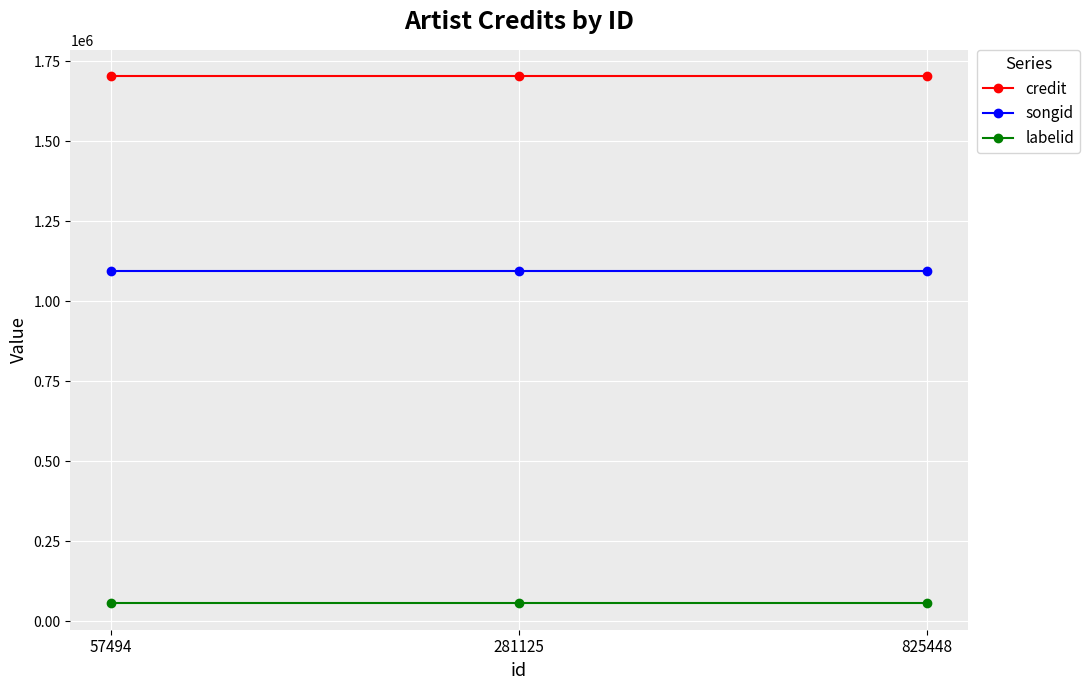

What is the value of the credit point at the 3rd from the left?

1703474